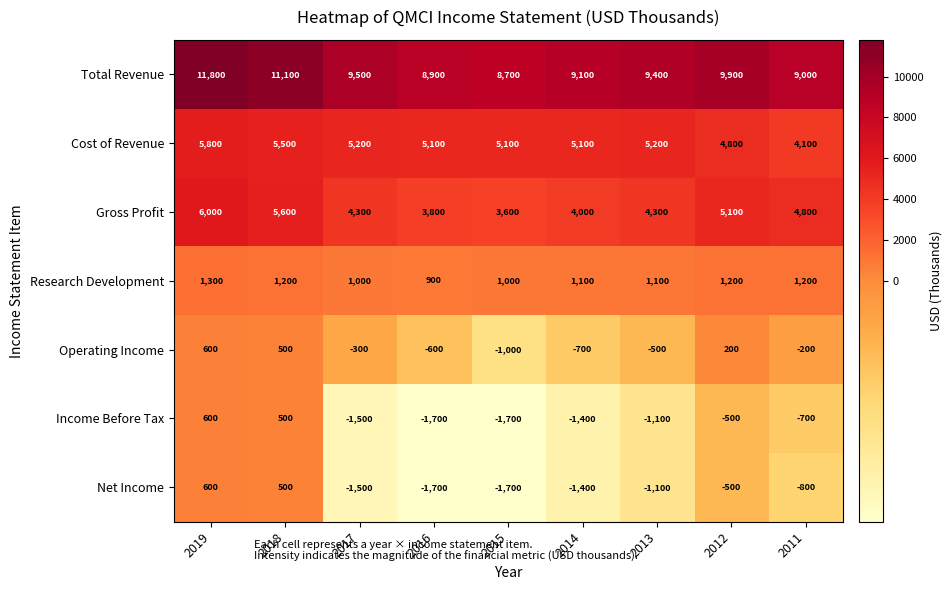

What is the difference between the maximum and minimum values in the Operating Income series?

1600